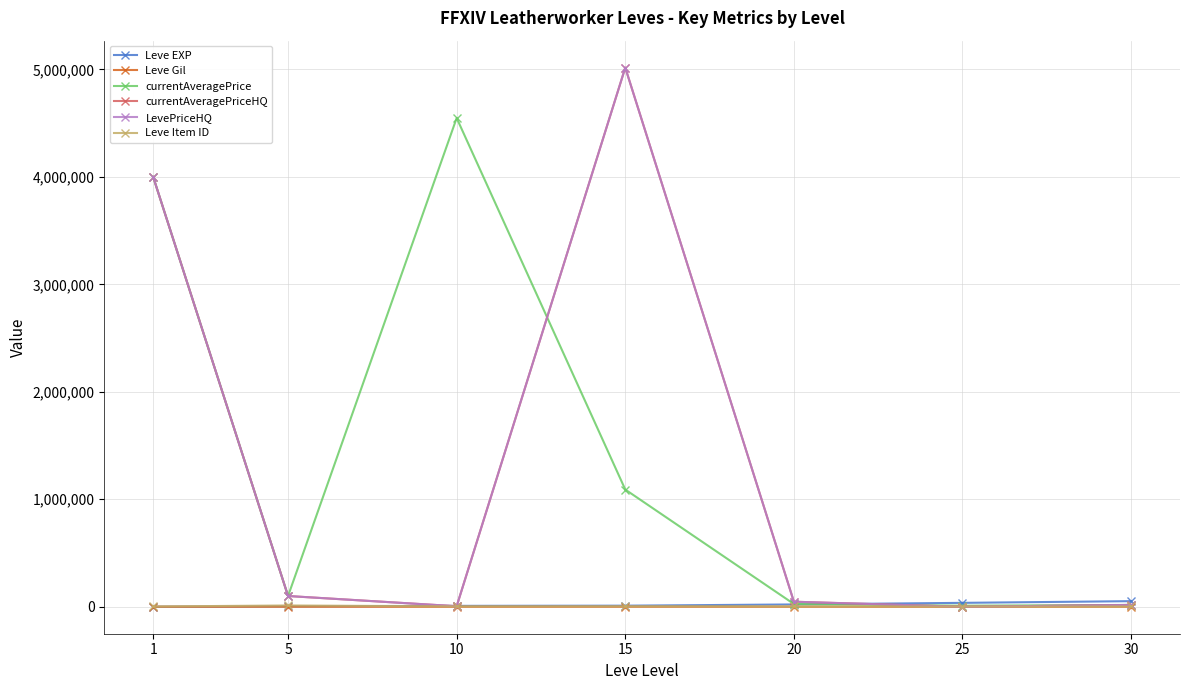

At which label is Leve EXP closest to 26425?

20